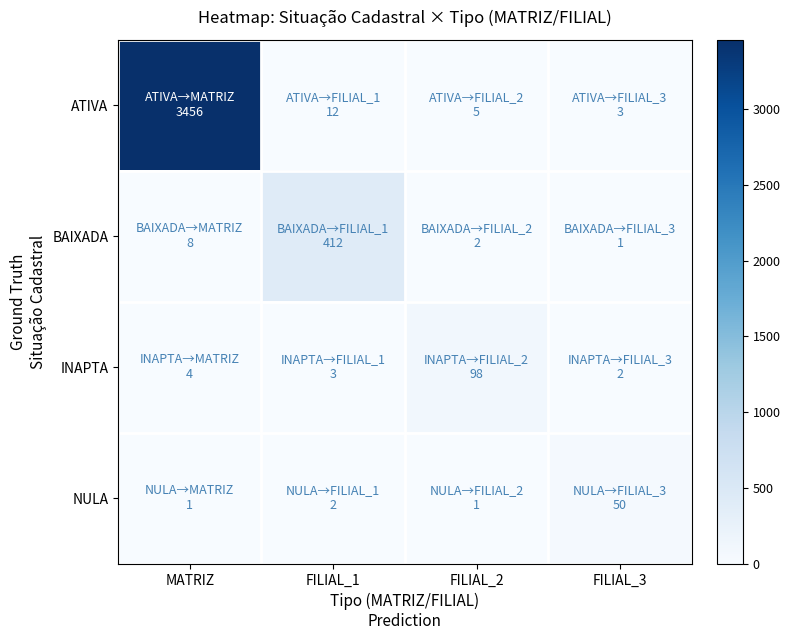

Which series has the widest spread of values?

ATIVA